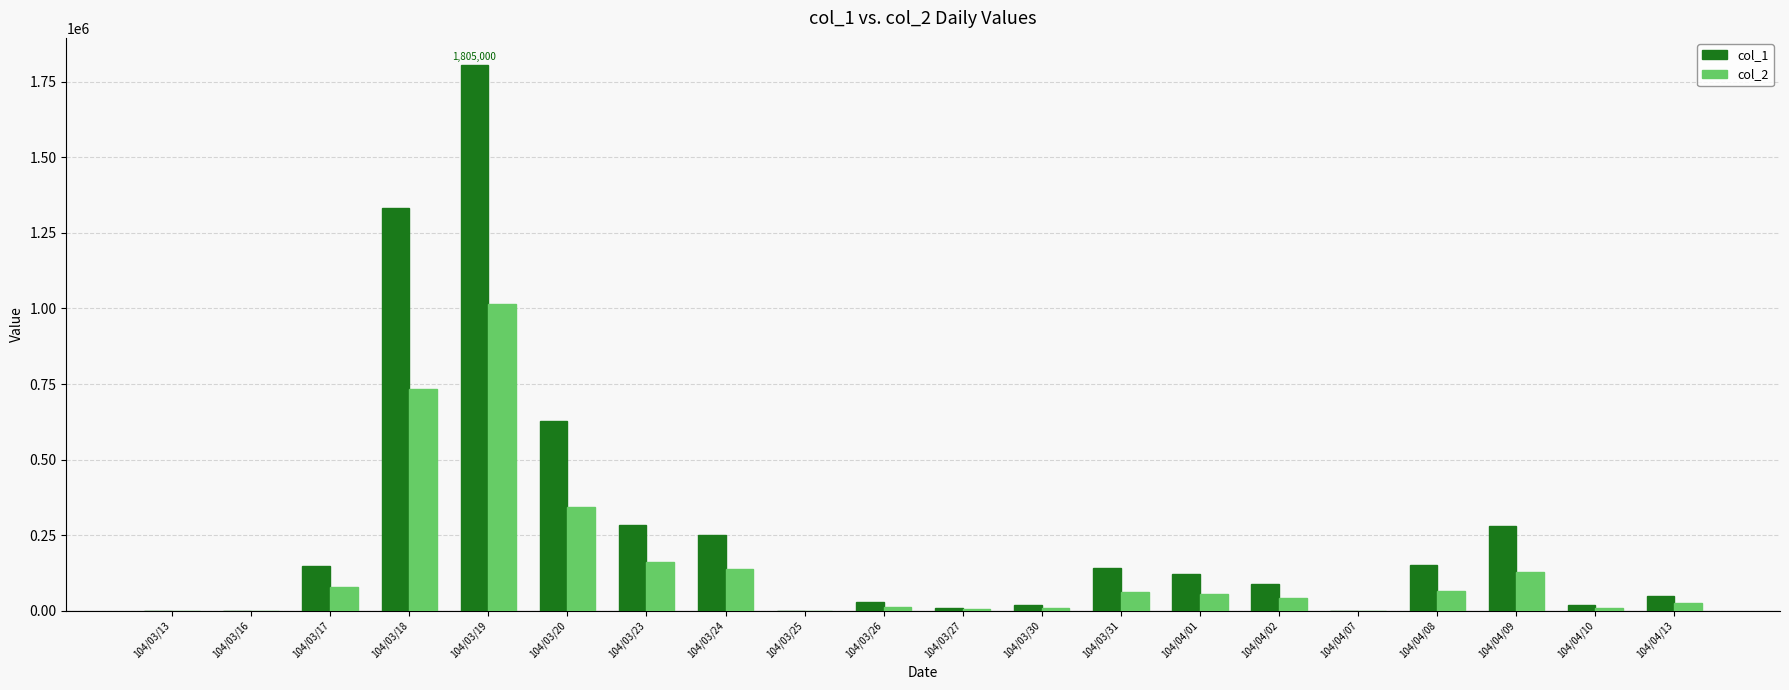

Which series has the largest range (max minus min)?

col_1